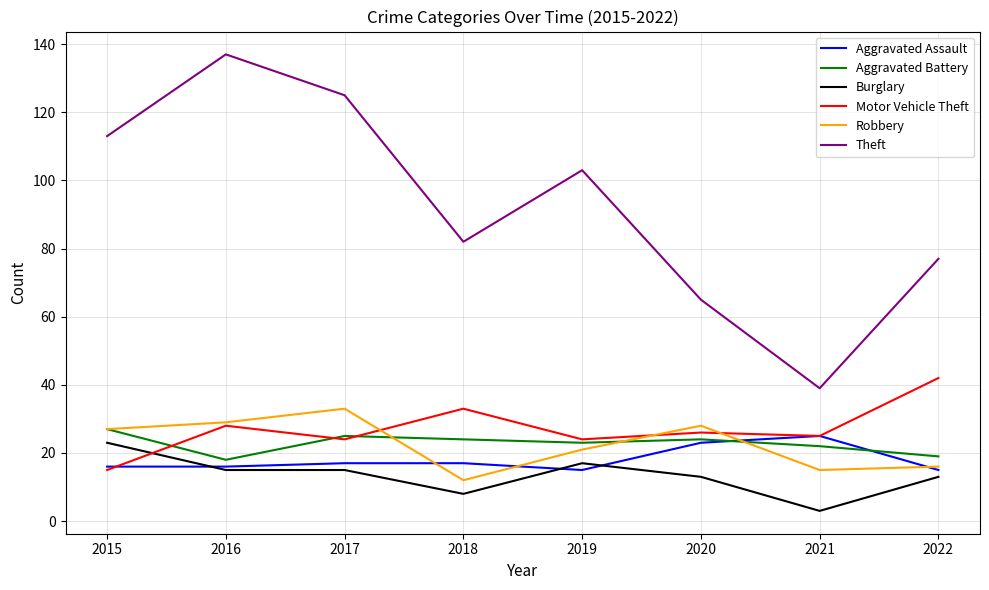

Count the number of data series in this chart.

6